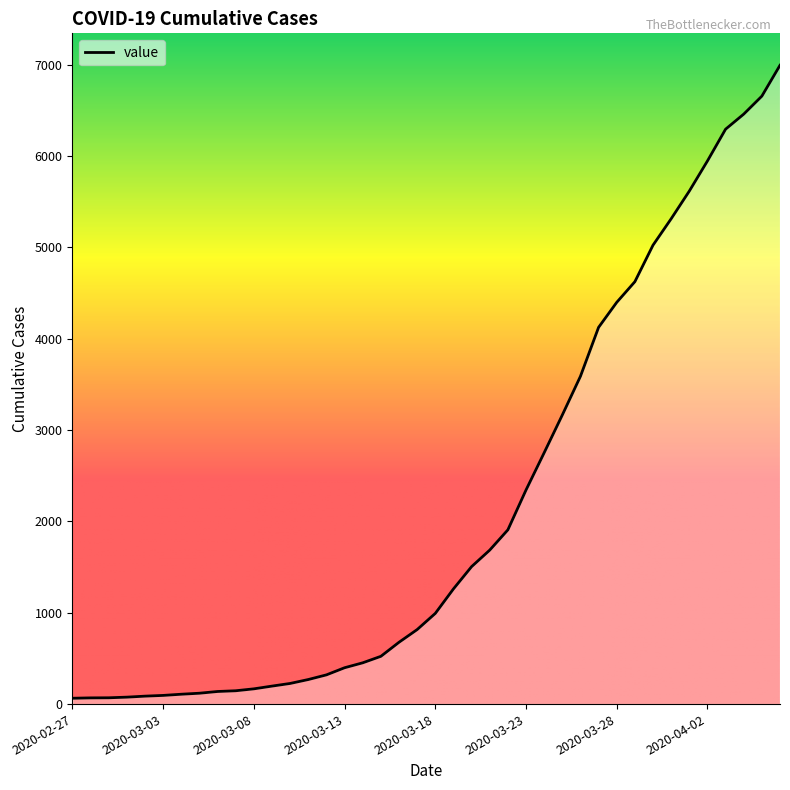

What is the maximum value shown in the chart?

6995